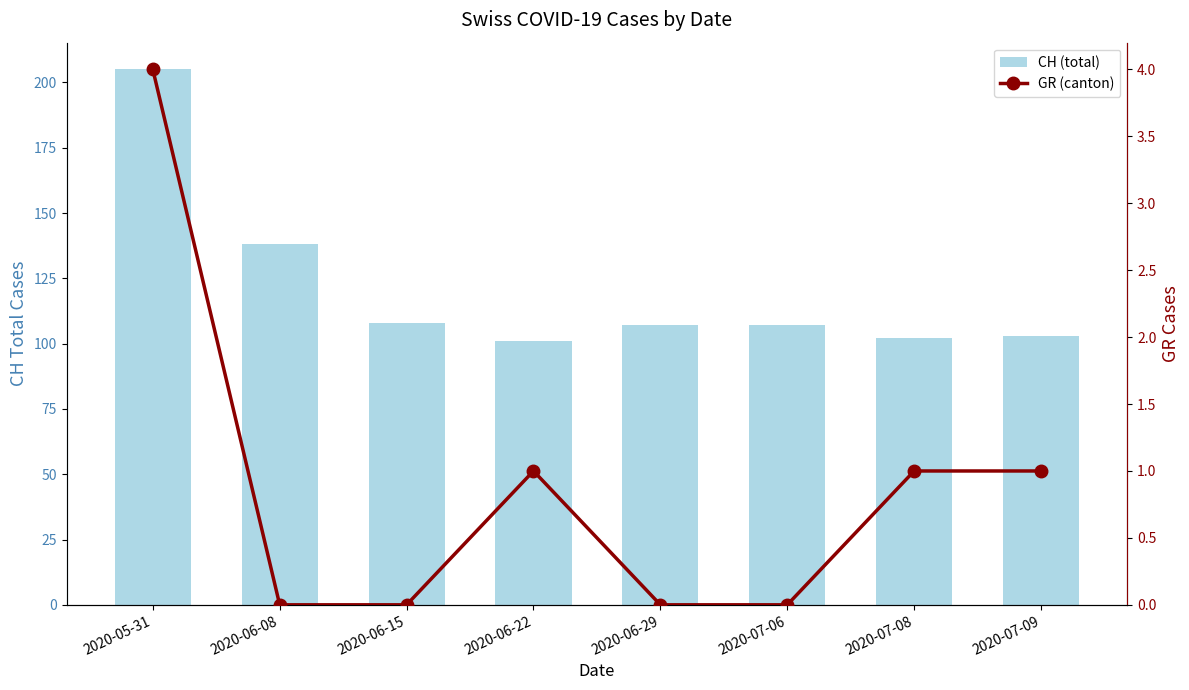

At which category is the sum across all series the highest?

2020-05-31